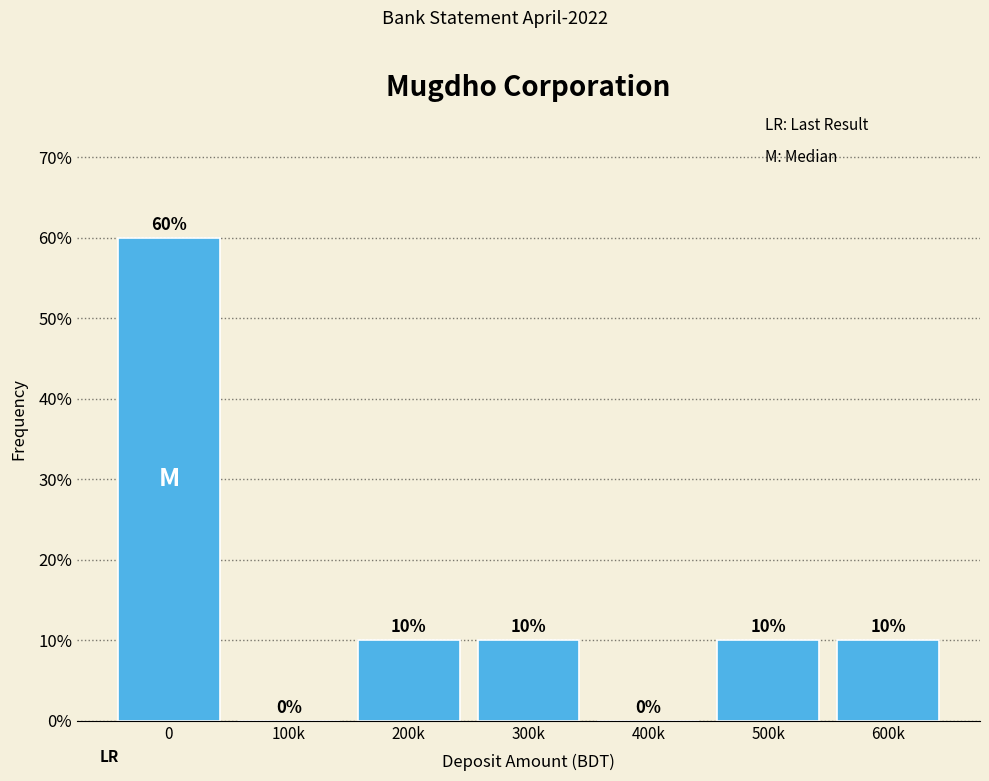

Reading left to right, extract all data points from this chart.

0=60	100k=0	200k=10	300k=10	400k=0	500k=10	600k=10